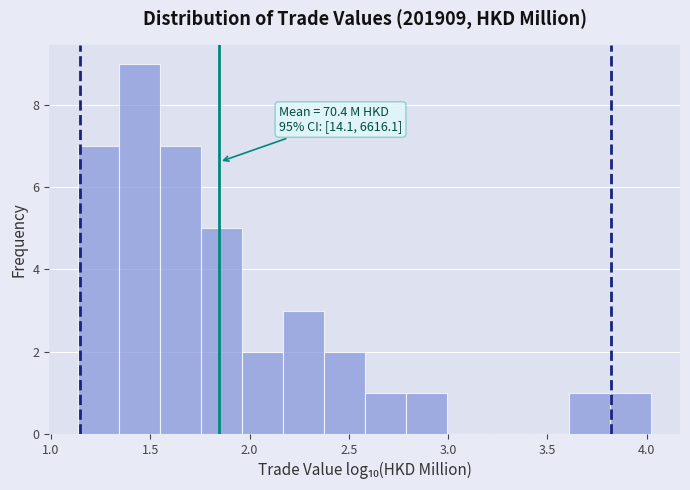

Over which range of the x-axis is the bar tallest?

1.35 to 1.55